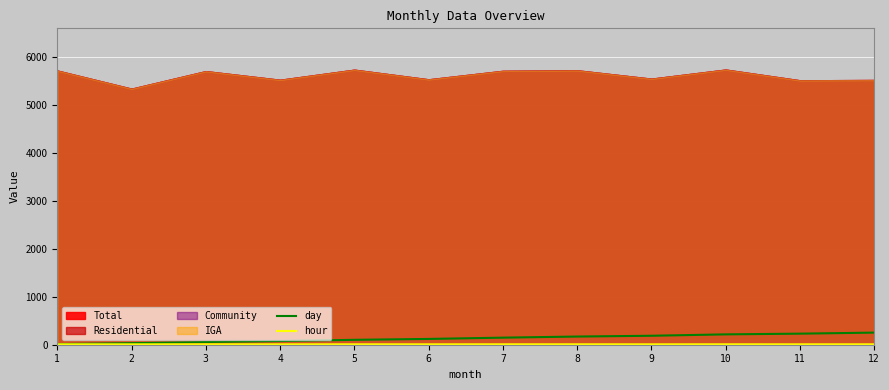

Is it true that day equals 170.4 at 8?

True